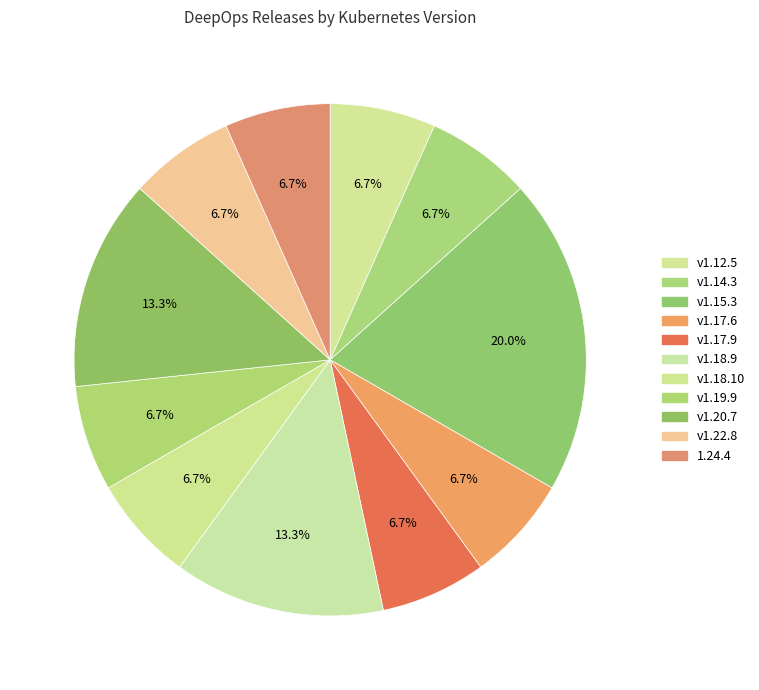

How many slices are in this pie chart?

11